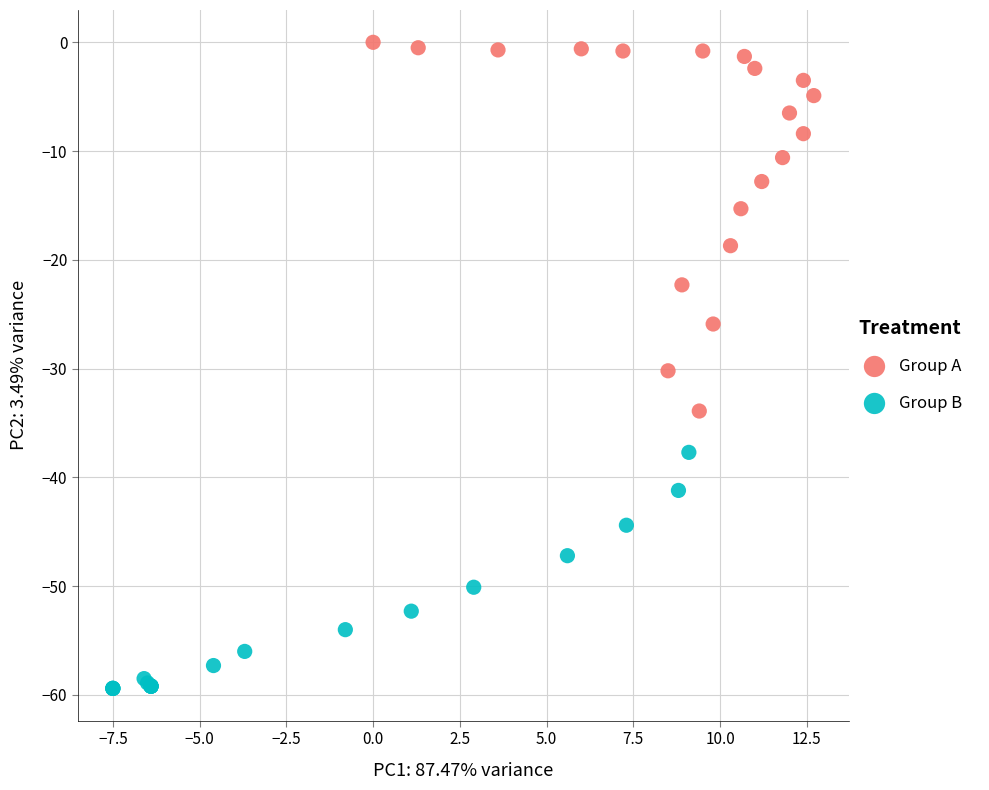

Which series has the largest Y range (max minus min)?

Group A